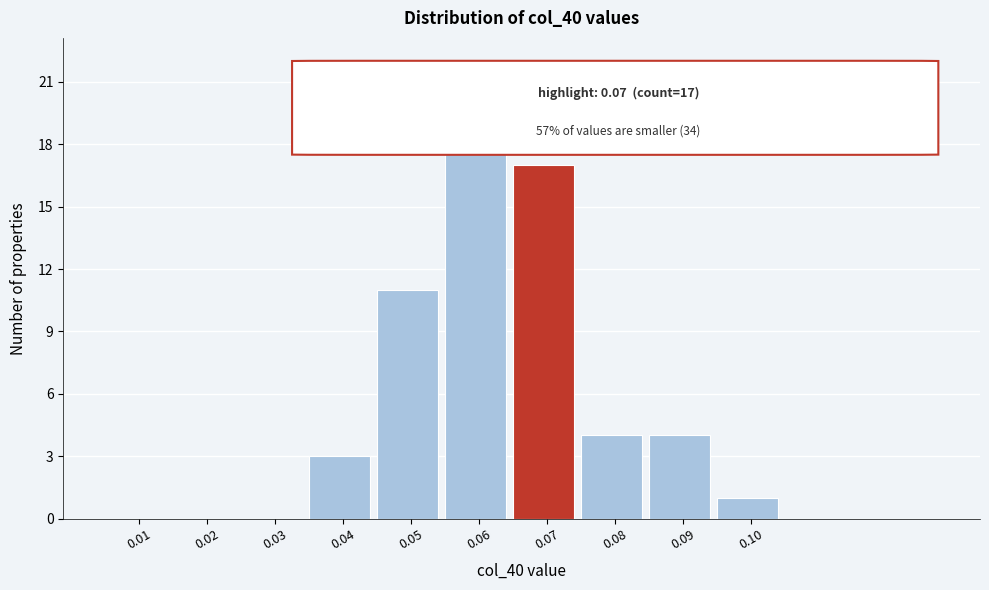

Reading right to left, transcribe all the data shown in this chart.

0.10=1	0.09=4	0.08=4	0.07=17	0.06=20	0.05=11	0.04=3	0.03=0	0.02=0	0.01=0